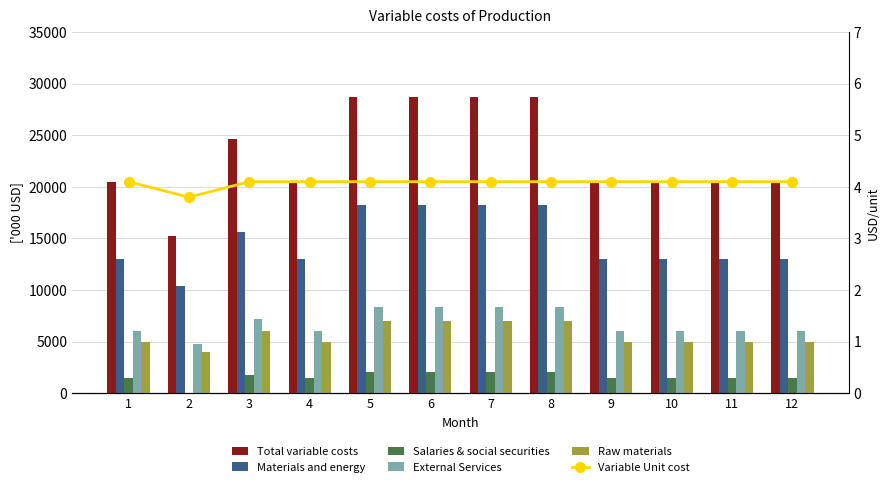

Reading right to left, list all the values displayed in this chart.

Total variable costs: 20500.0	20500.0	20500.0	20500.0	28700.0	28700.0	28700.0	28700.0	20500.0	24600.0	15200.0	20500.0
Materials and energy: 13000.0	13000.0	13000.0	13000.0	18200.0	18200.0	18200.0	18200.0	13000.0	15600.0	10400.0	13000.0
Salaries & social securities: 1500.0	1500.0	1500.0	1500.0	2100.0	2100.0	2100.0	2100.0	1500.0	1800.0	0.0	1500.0
External Services: 6000.0	6000.0	6000.0	6000.0	8400.0	8400.0	8400.0	8400.0	6000.0	7200.0	4800.0	6000.0
Raw materials: 5000.0	5000.0	5000.0	5000.0	7000.0	7000.0	7000.0	7000.0	5000.0	6000.0	4000.0	5000.0
Variable Unit cost: 4.1	4.1	4.1	4.1	4.1	4.1	4.1	4.1	4.1	4.1	3.8	4.1